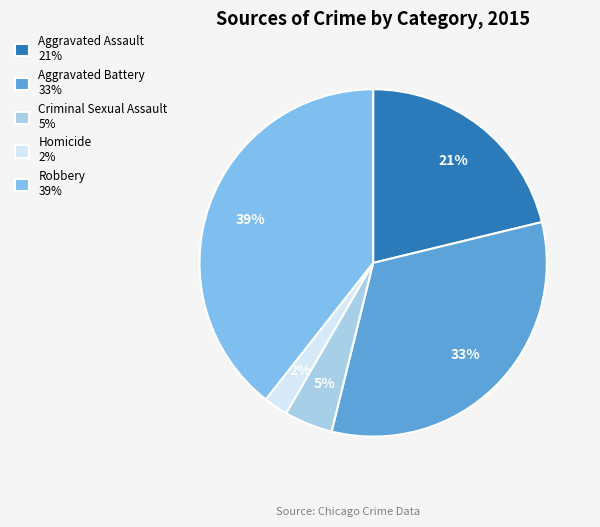

How many slices are in this pie chart?

5